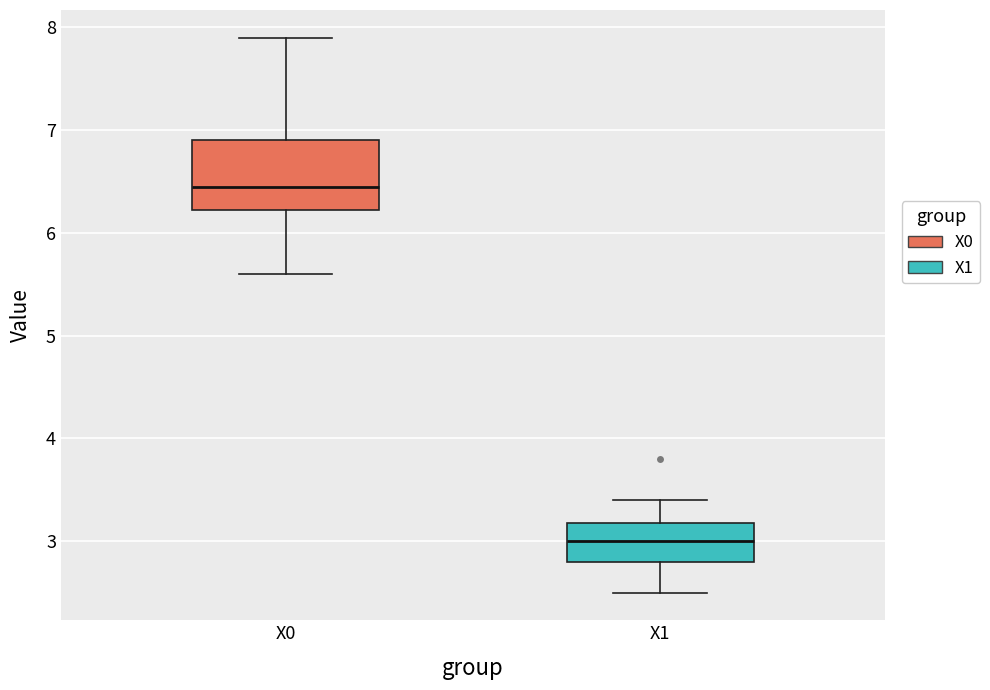

Reading left to right, transcribe this box plot: for each box, give where its median line is, the range the box spans, and where its two whiskers end, as read against the y-axis. The values are not printed on the chart, so give them approximately, as read against the axis.

X0: median 6.5, box 6.2 to 6.9, whiskers 5.6 to 7.9
X1: median 3.0, box 2.8 to 3.2, whiskers 2.5 to 3.4